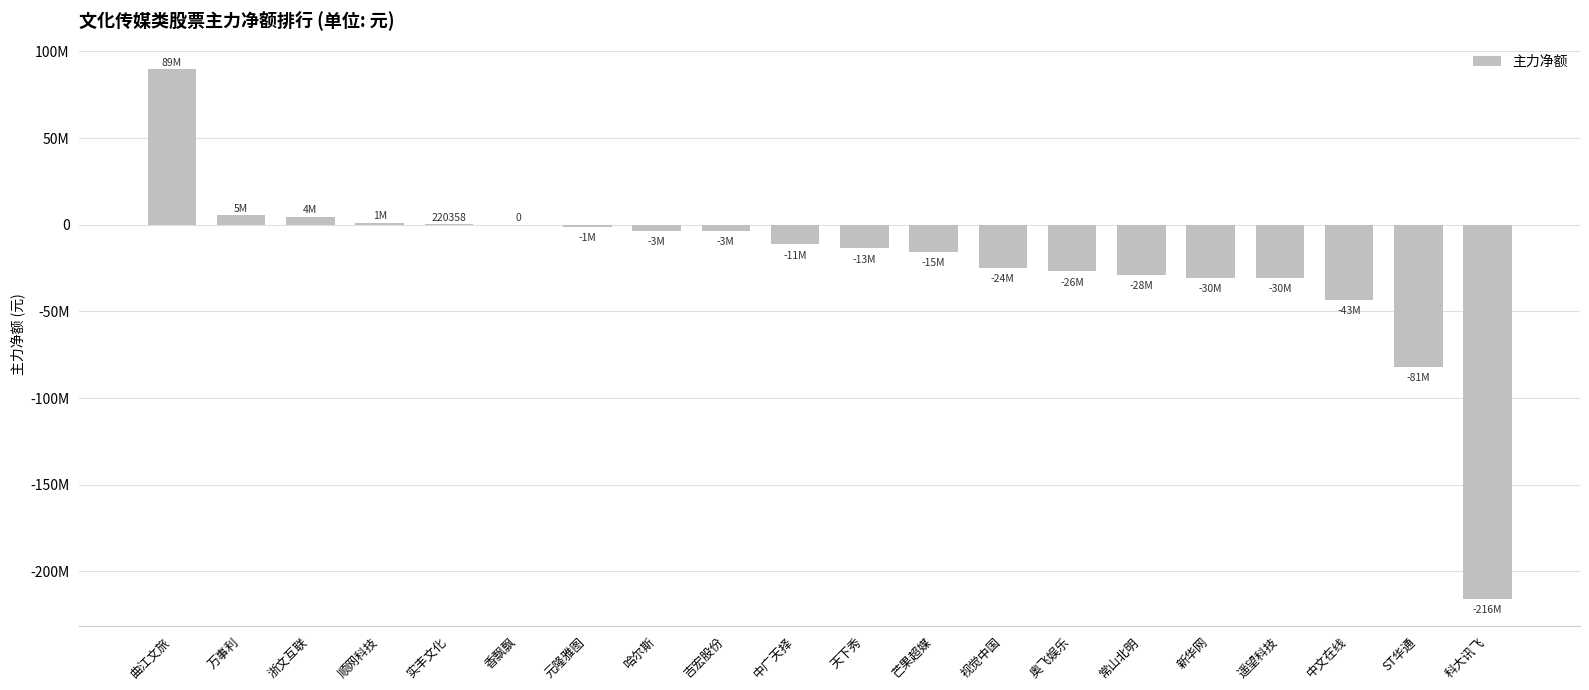

How many series are shown in this chart?

1